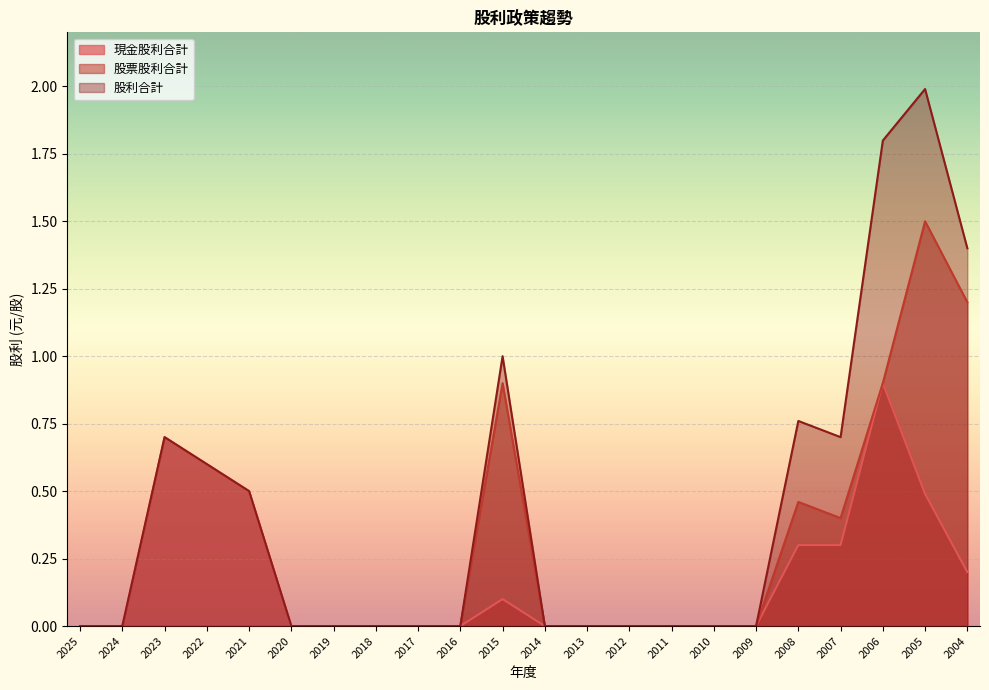

True or false: 現金股利合計 and 股票股利合計 intersect in this chart.

False